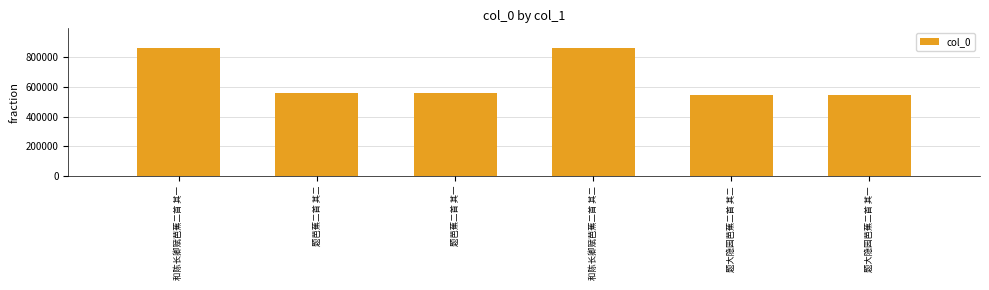

What is the smallest value displayed?

546220